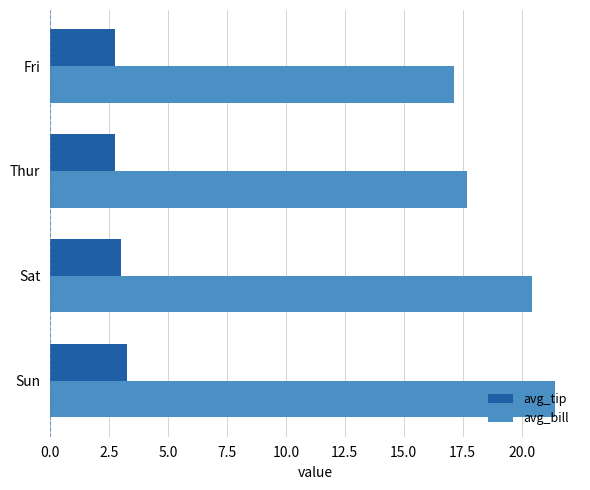

Rank the series by their average value, from lowest to highest.

avg_tip, avg_bill